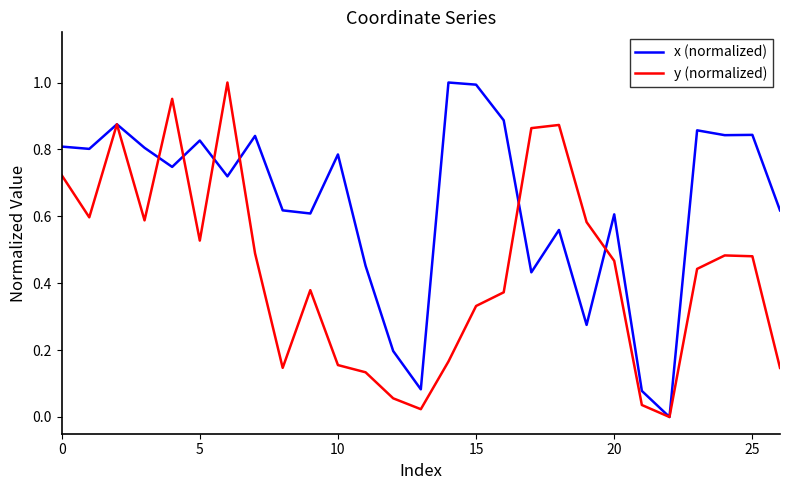

True or false: x (normalized) and y (normalized) intersect in this chart.

True